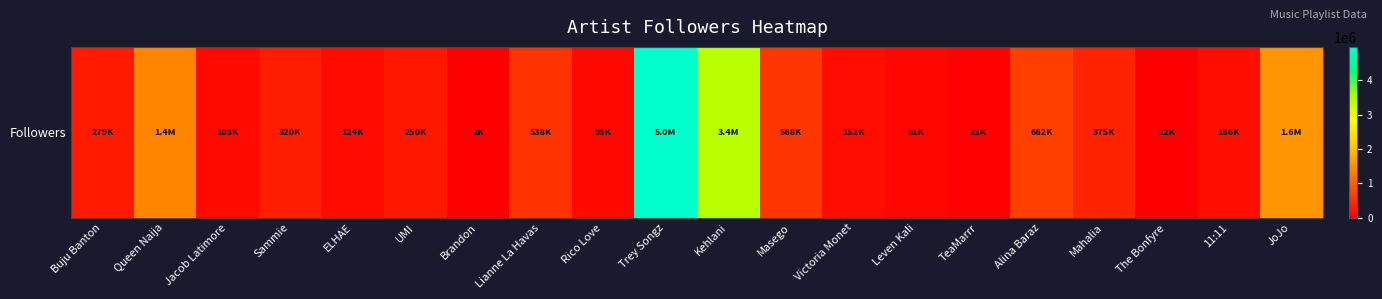

What is the change in value from Mahalia to JoJo?

+1190315